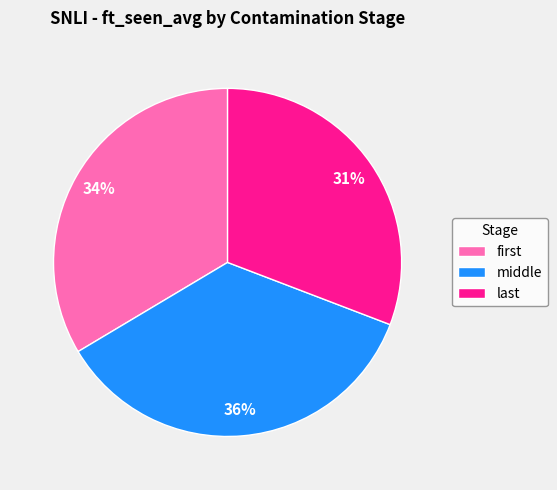

Is there any slice that represents more than half of the pie?

No